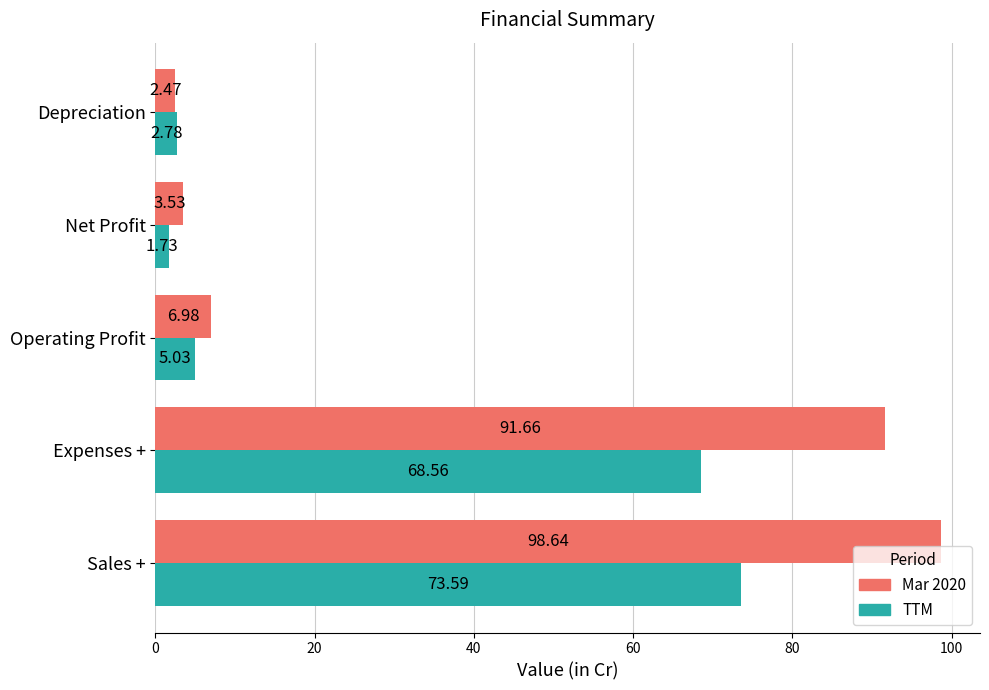

Rank the series by their average value, from lowest to highest.

TTM, Mar 2020